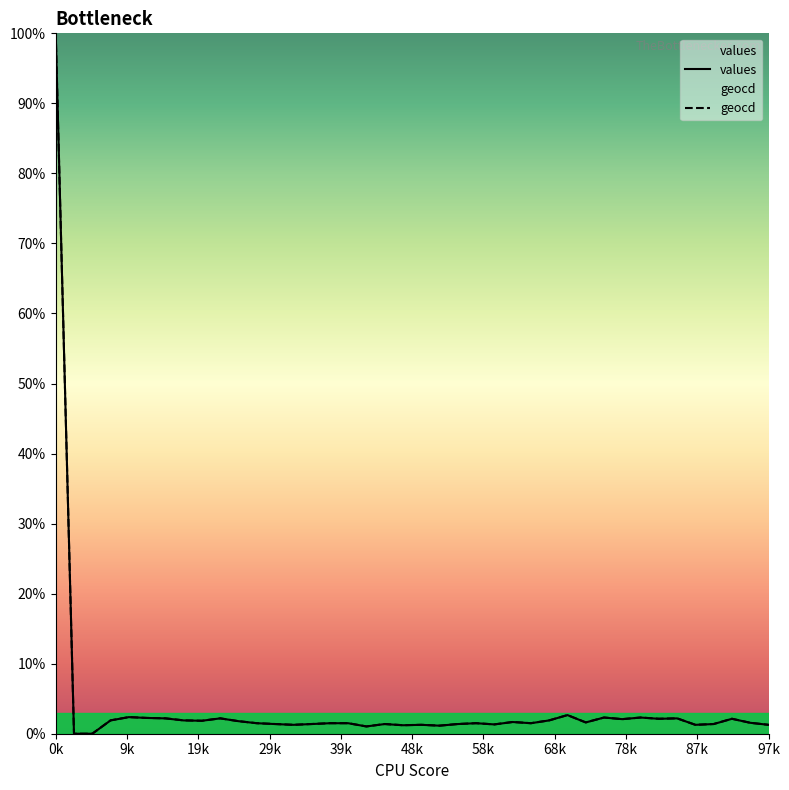

How many values in the values series are below 1?

2